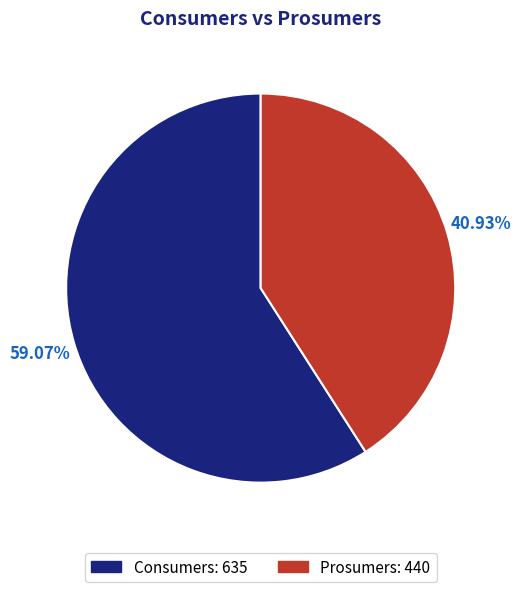

What percentage is the Consumers slice, to the nearest percent?

59%